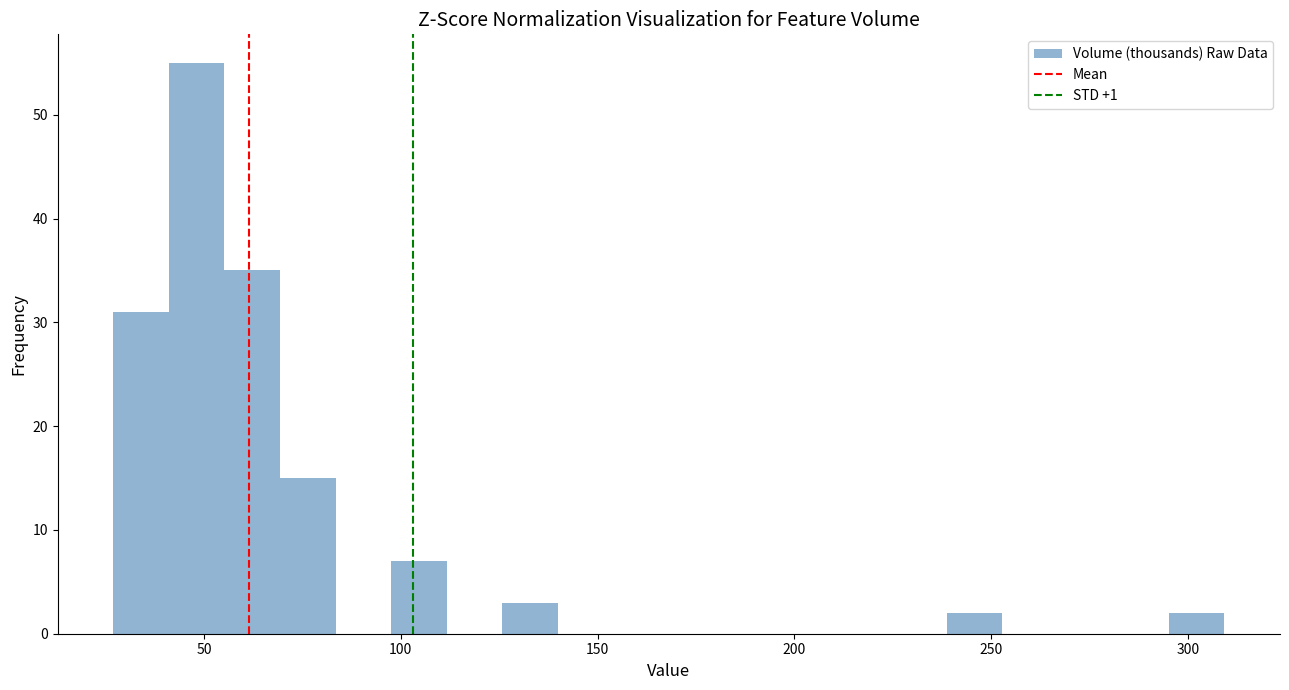

Read against the x-axis, roughly where is the centre of the tallest bar?

50